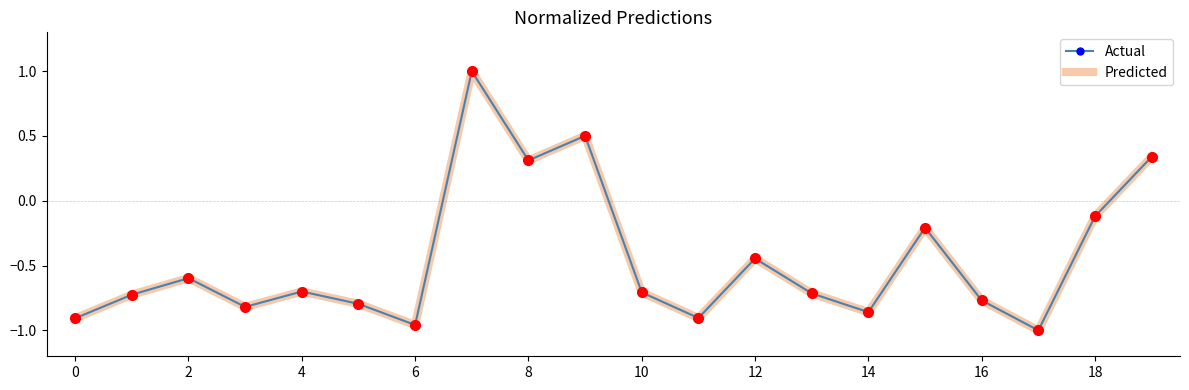

Which series ends up on top after the final intersection of Predicted and Actual?

Predicted